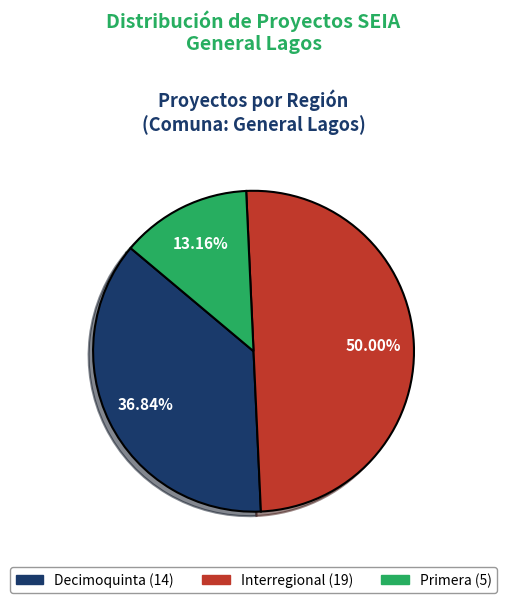

Does Primera represent more than half of the total?

No